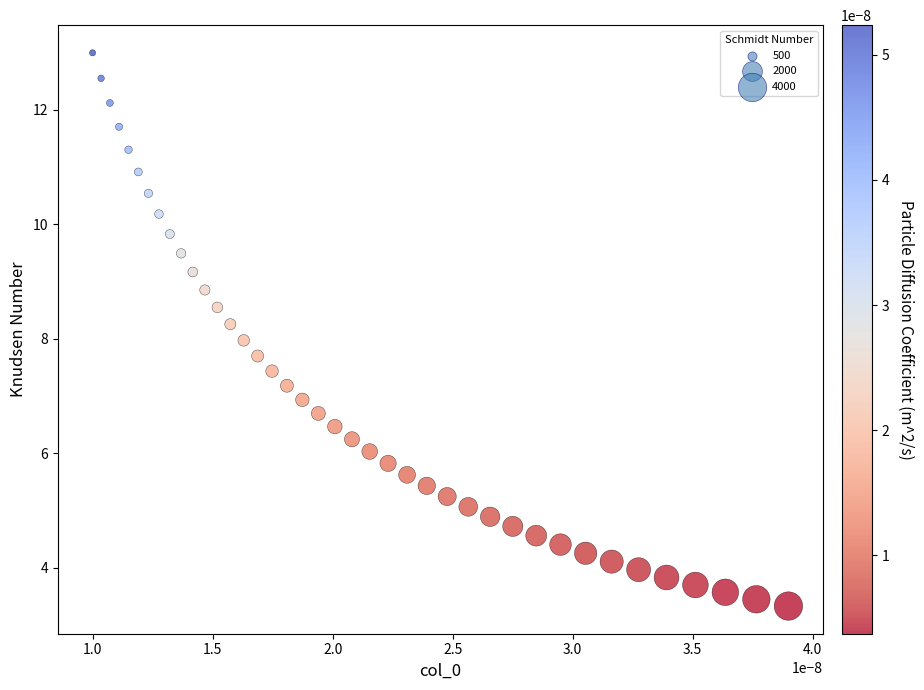

What is the range of Y values (max minus min)?

9.7